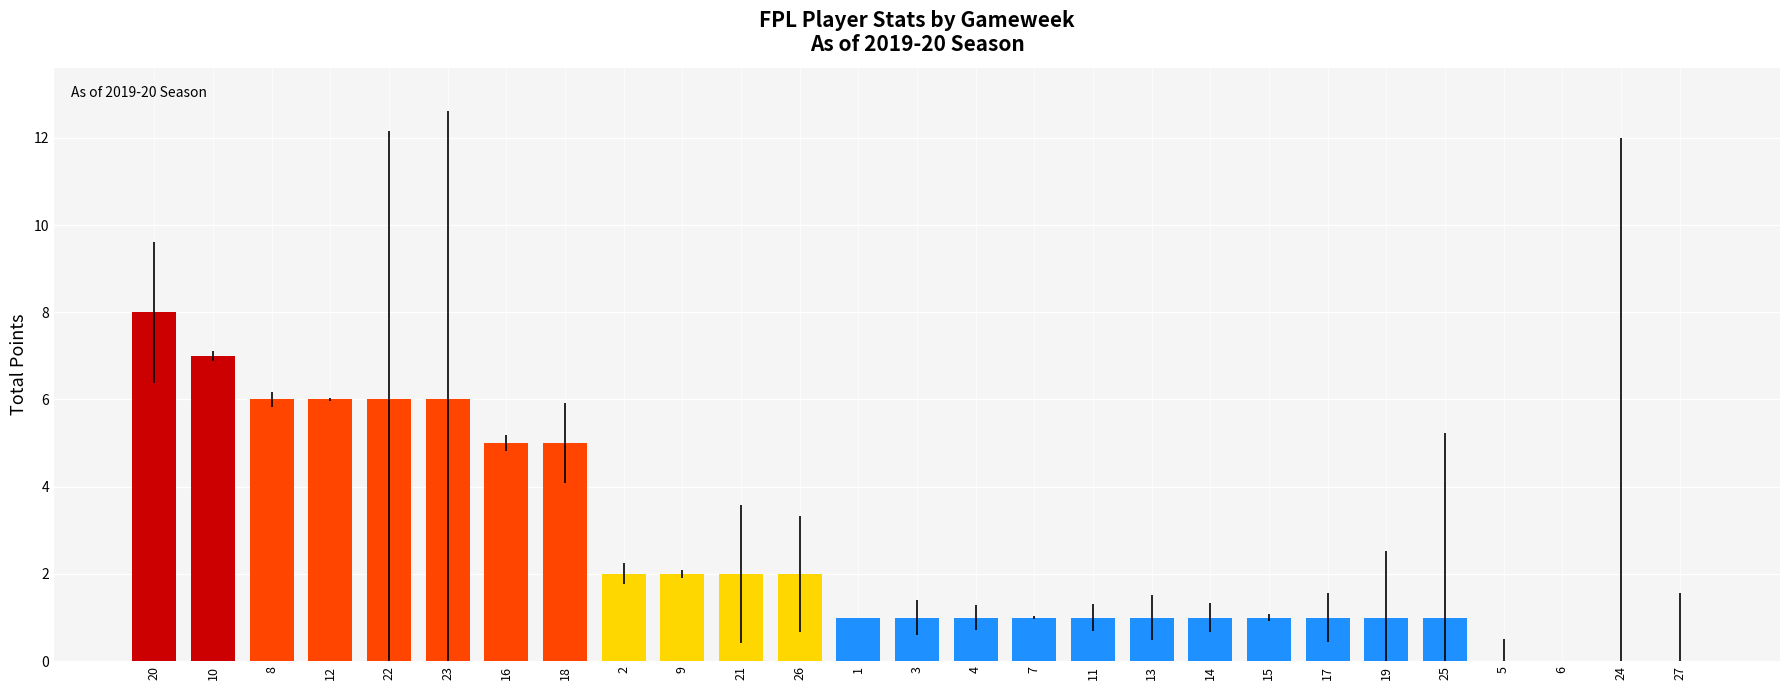

How many categories are shown in the chart?

27